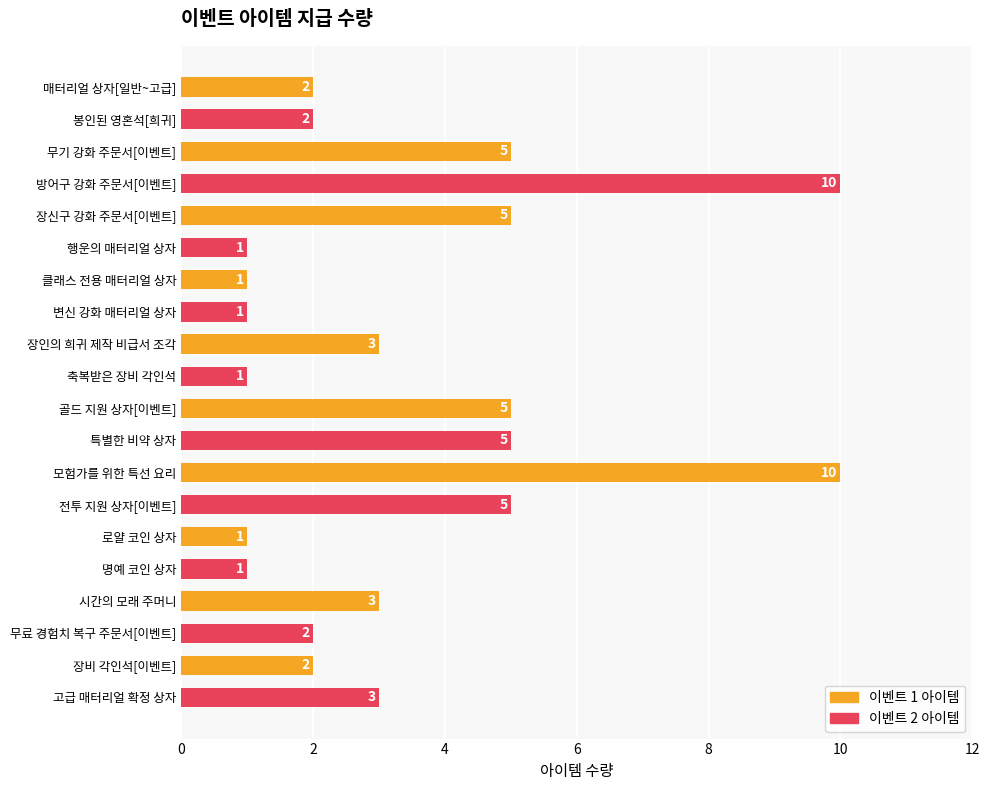

What is the minimum value shown in the chart?

1